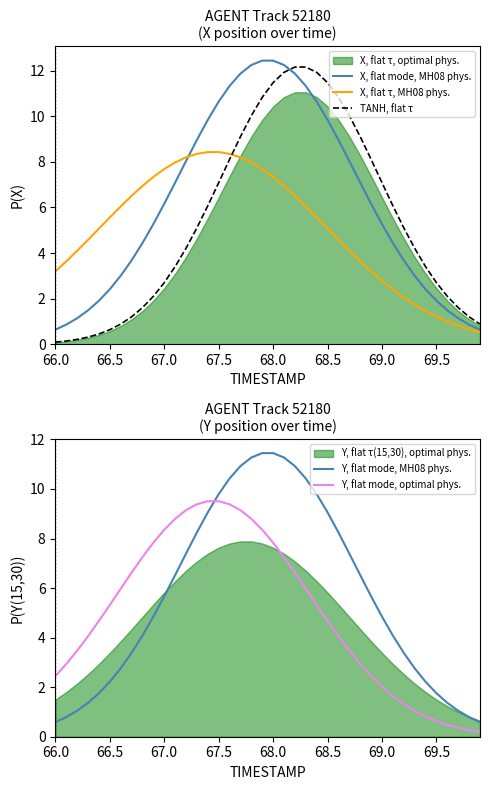

After their last crossing, which series has the higher values: TANH, flat τ or X, flat τ, MH08 phys.?

TANH, flat τ